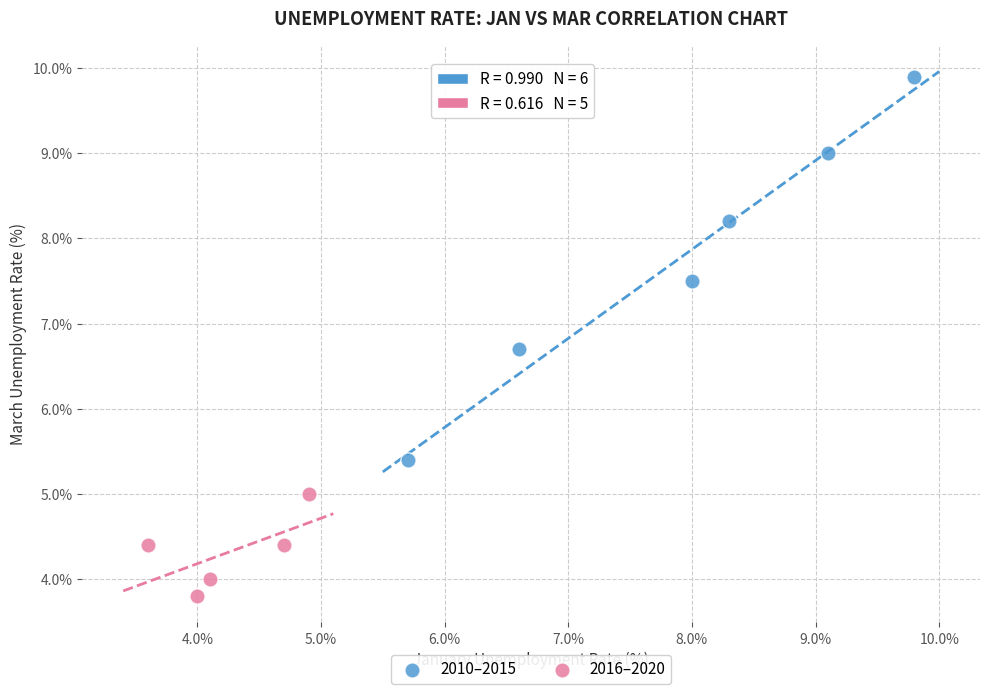

Which series has the widest spread of Y values?

2010–2015